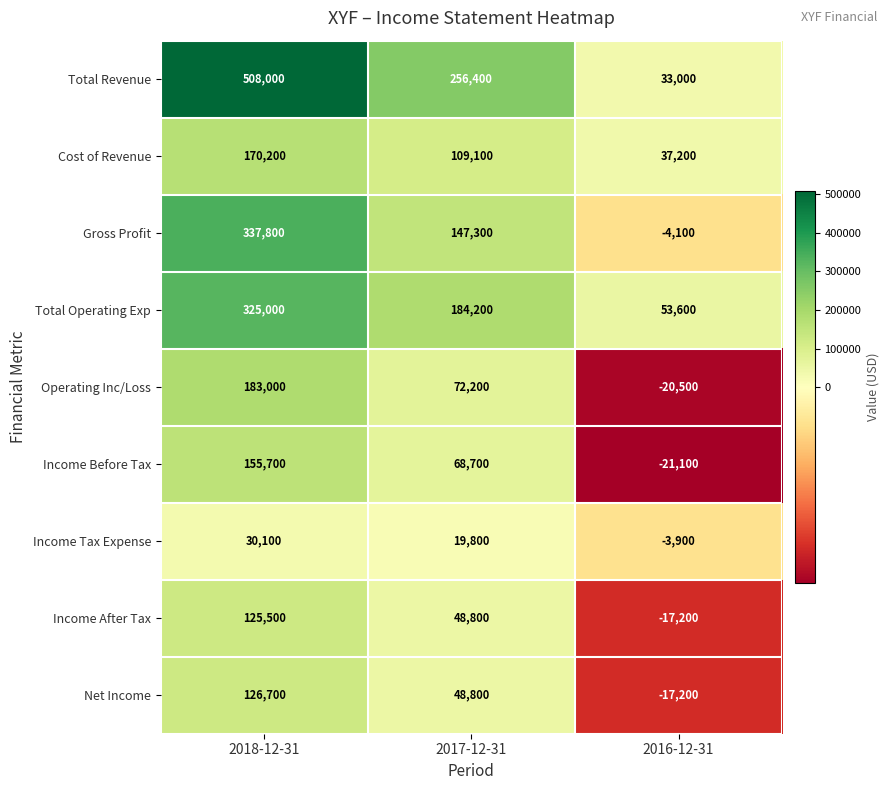

Reading right to left, transcribe all the data shown in this chart.

Total Revenue: 2016-12-31=33000	2017-12-31=256400	2018-12-31=508000
Cost of Revenue: 2016-12-31=37200	2017-12-31=109100	2018-12-31=170200
Gross Profit: 2016-12-31=-4100	2017-12-31=147300	2018-12-31=337800
Total Operating Exp: 2016-12-31=53600	2017-12-31=184200	2018-12-31=325000
Operating Inc/Loss: 2016-12-31=-20500	2017-12-31=72200	2018-12-31=183000
Income Before Tax: 2016-12-31=-21100	2017-12-31=68700	2018-12-31=155700
Income Tax Expense: 2016-12-31=-3900	2017-12-31=19800	2018-12-31=30100
Income After Tax: 2016-12-31=-17200	2017-12-31=48800	2018-12-31=125500
Net Income: 2016-12-31=-17200	2017-12-31=48800	2018-12-31=126700